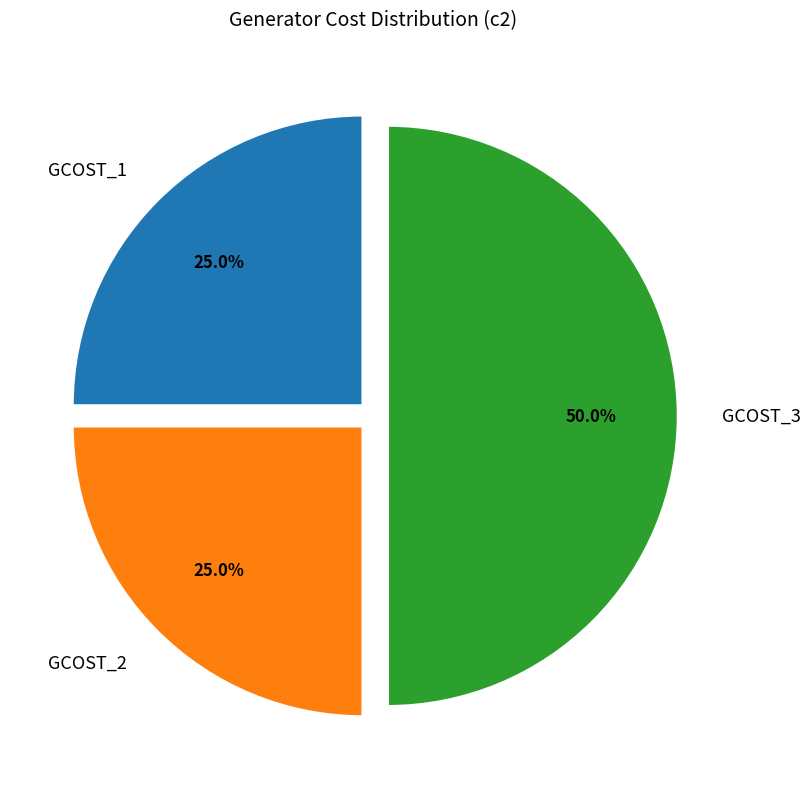

Which category has the biggest portion of the pie?

GCOST_3